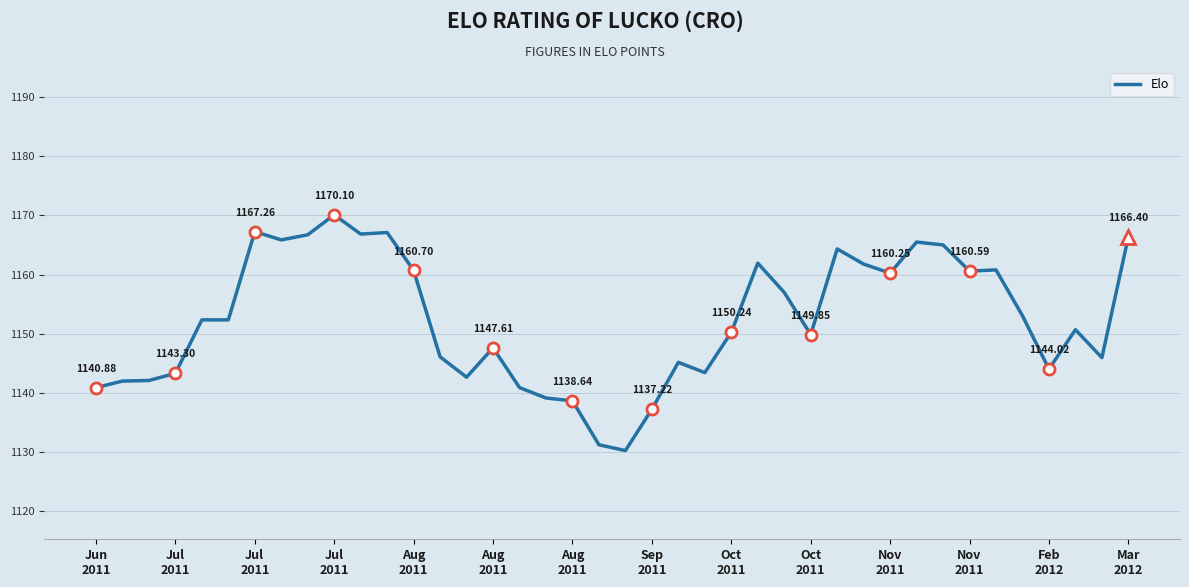

How many lines are shown in the chart?

1